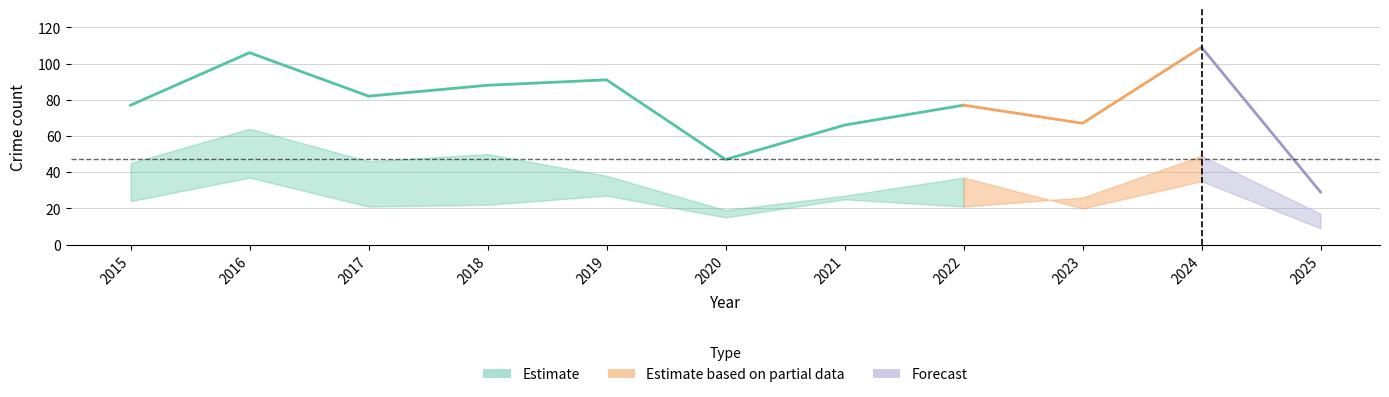

The Total series shows 67 at 2023. True or false?

True